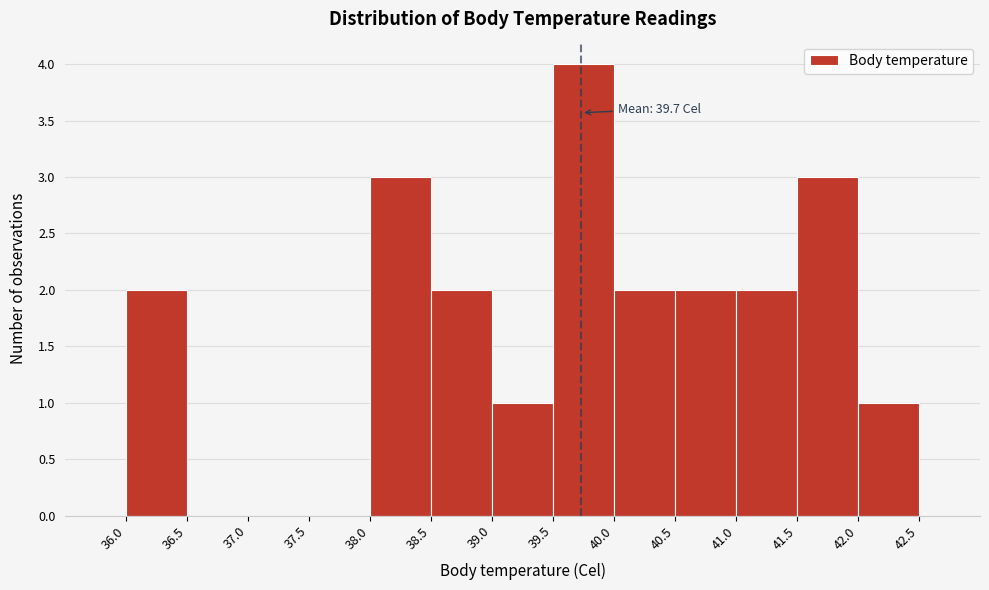

Over which range of the x-axis is the bar tallest?

39.5 to 40.0